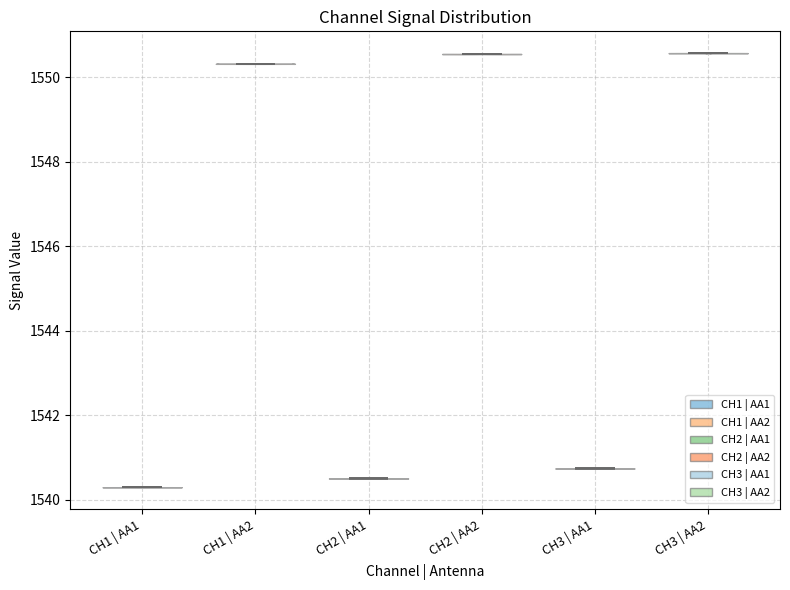

What is the highest point the violin for CH2 | AA2 reaches on the y-axis? The values are not printed on the chart, so give them approximately, as read against the axis.

1550.6